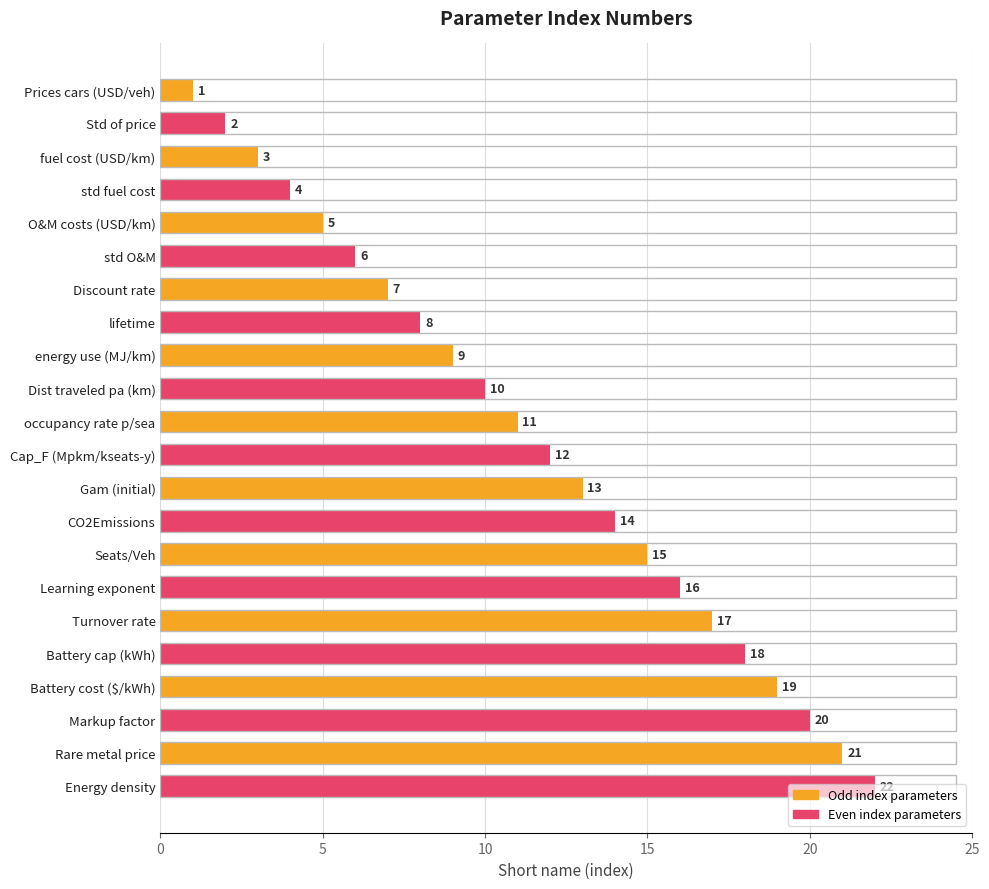

The value at Learning exponent is 22. True or false?

False